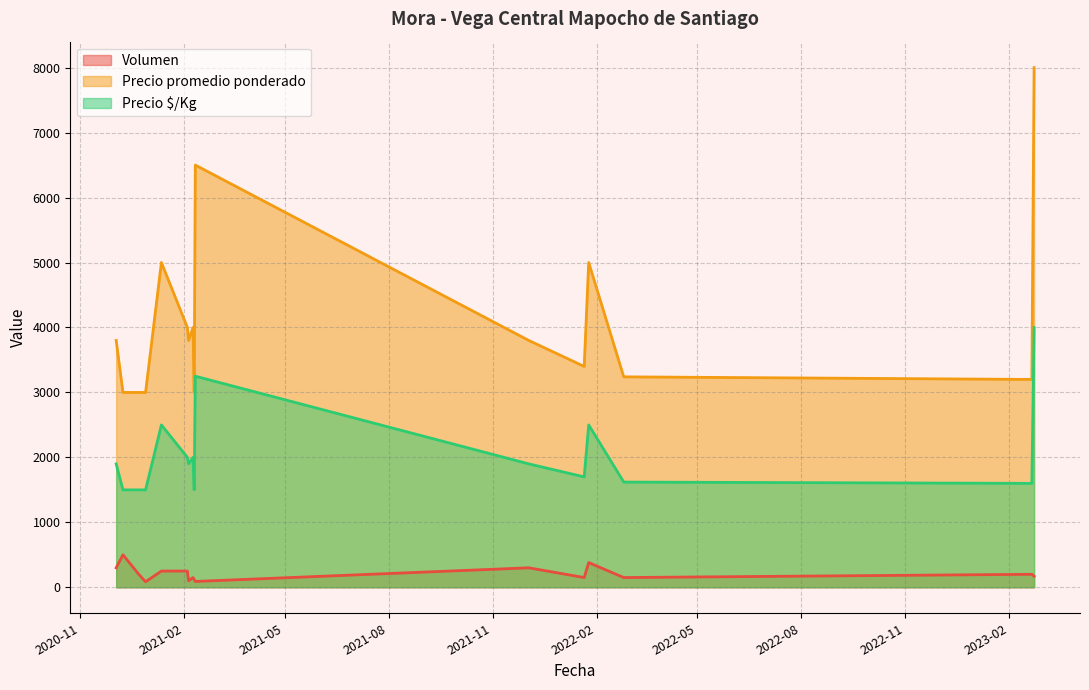

What position from the left is 2023-02-23?

16